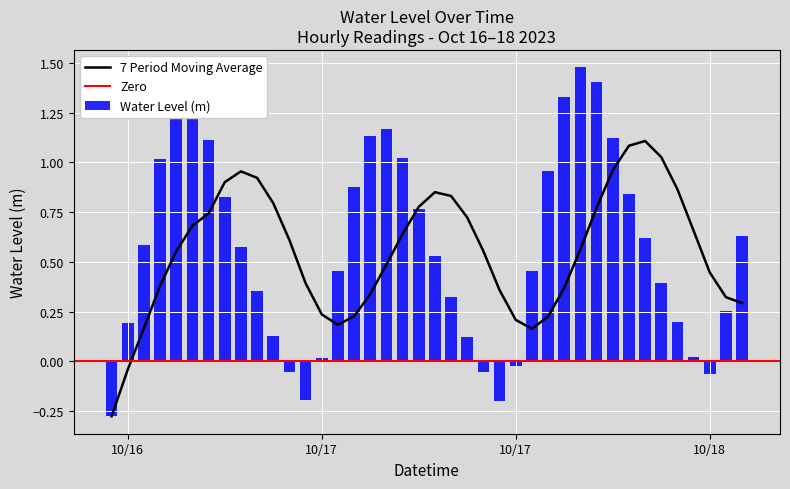

How many values are below zero?

7